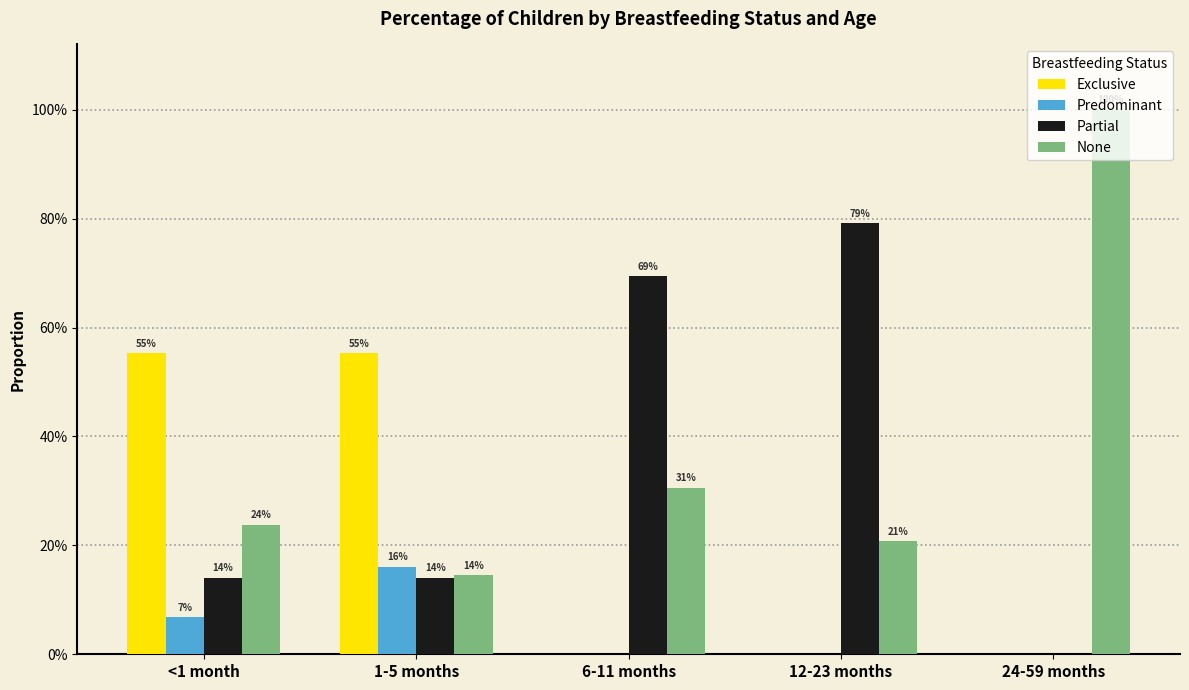

Is it true that Predominant equals 0.2 at 1-5 months?

True